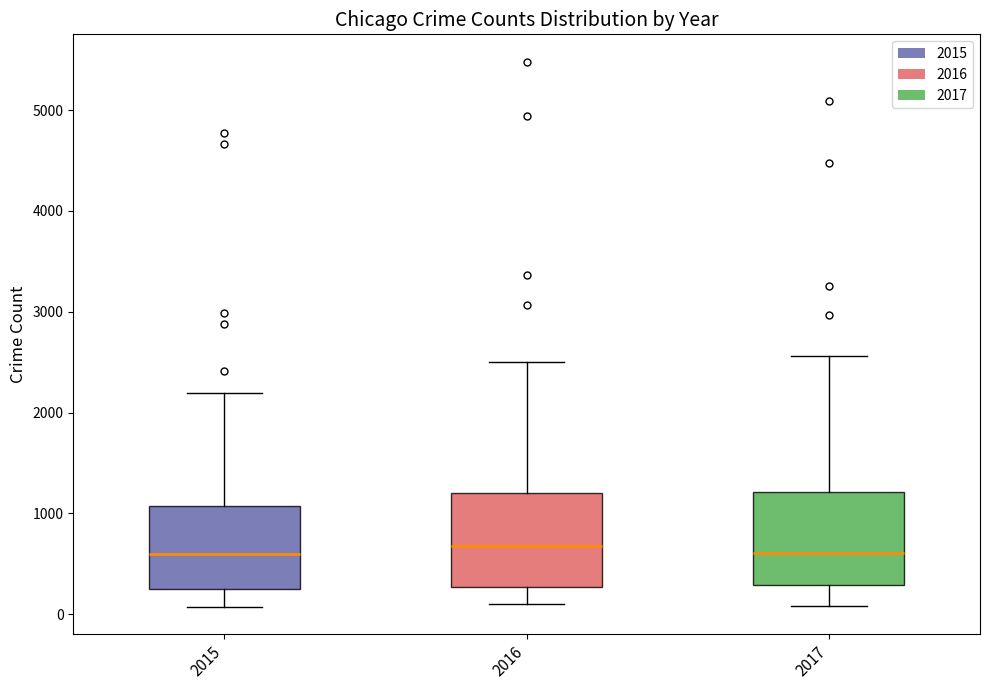

Where does the lower whisker of the box at x = 2017 end on the y-axis? The values are not printed on the chart, so give them approximately, as read against the axis.

100